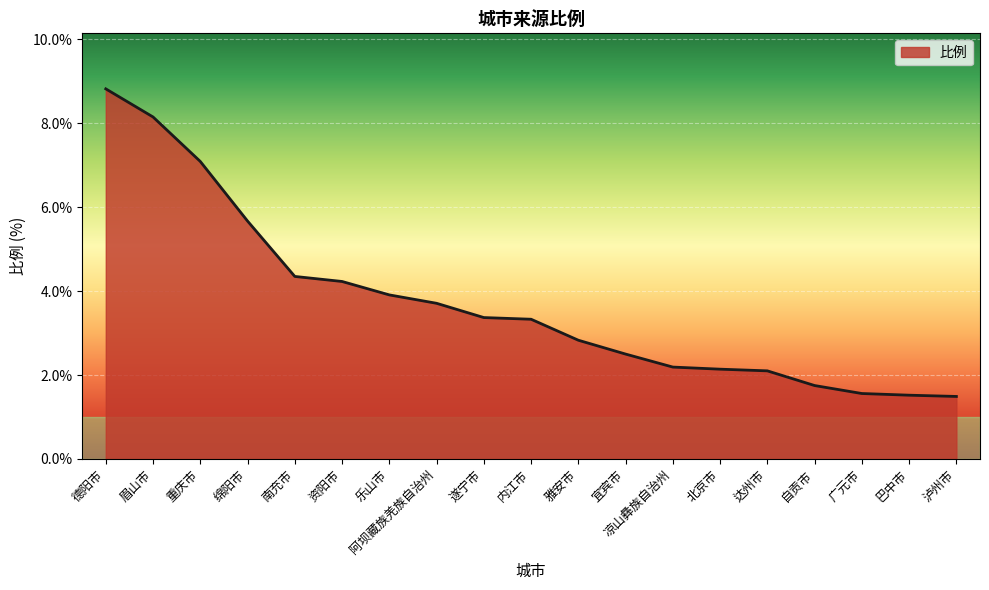

What is the minimum value shown in the chart?

1.5